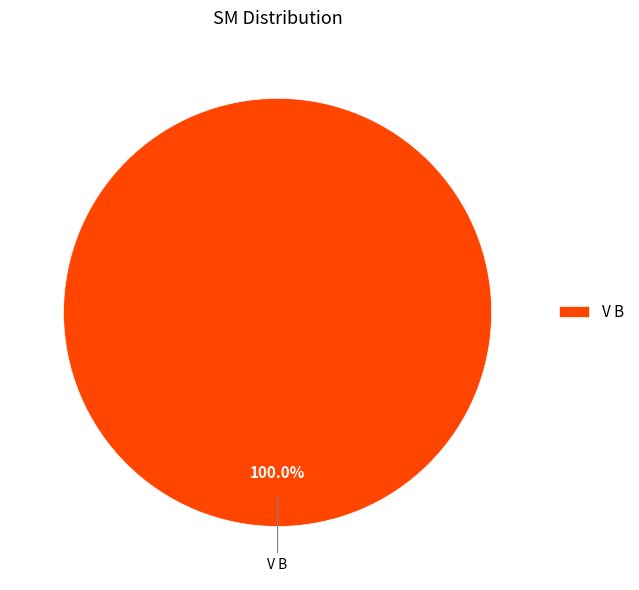

How many segments does this pie chart have?

1